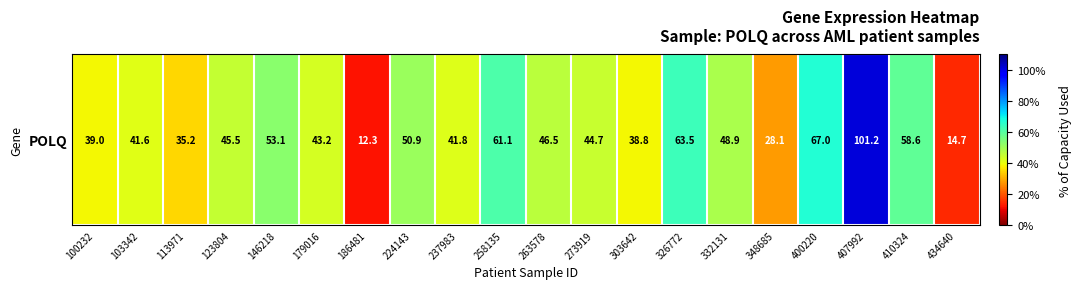

The value at 179016 is 43.2. True or false?

True